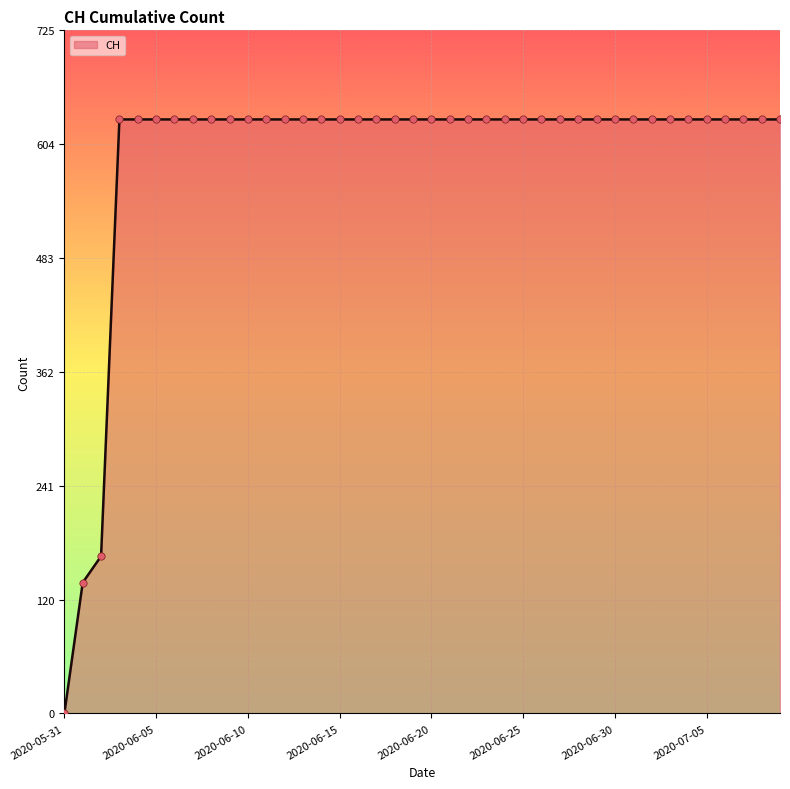

What is the maximum value shown in the chart?

631